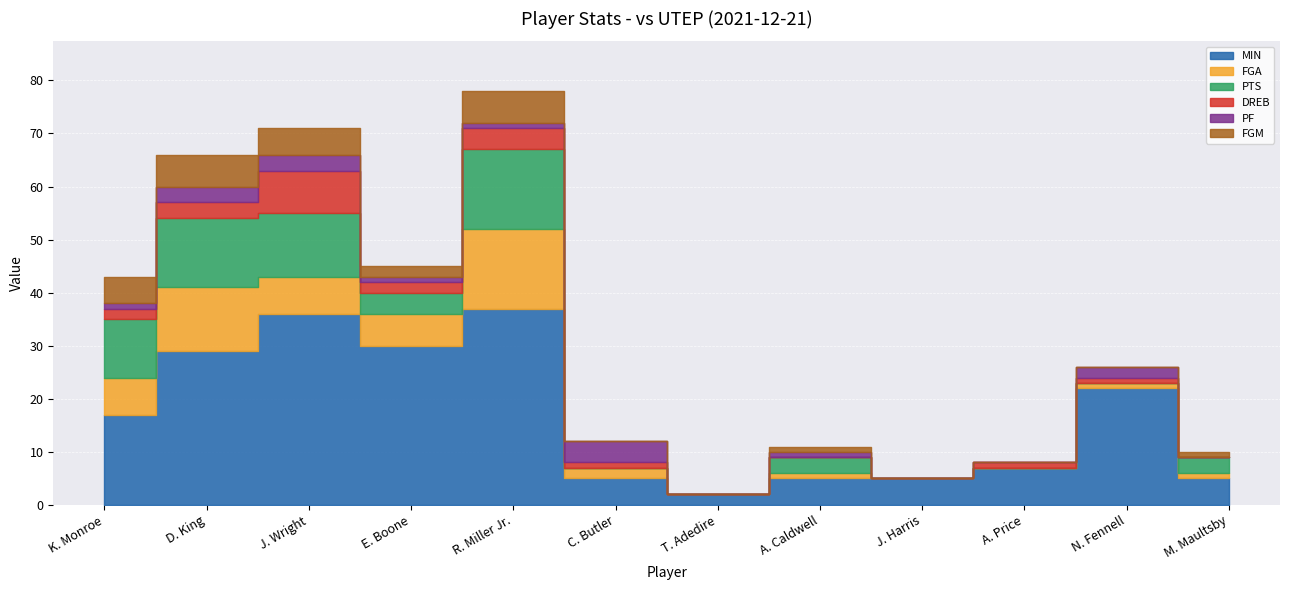

Between E. Boone and A. Caldwell, which series saw the biggest shift?

MIN